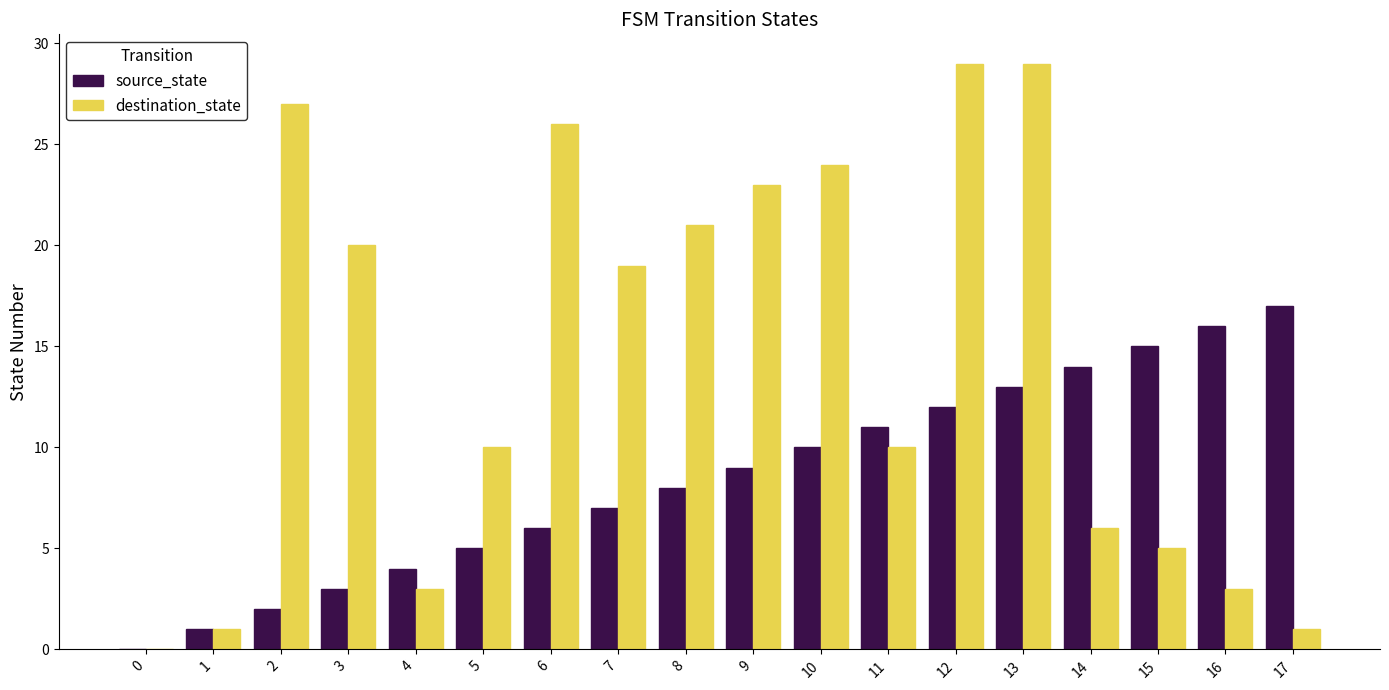

Read the source_state value at 12, to the nearest 10.

10